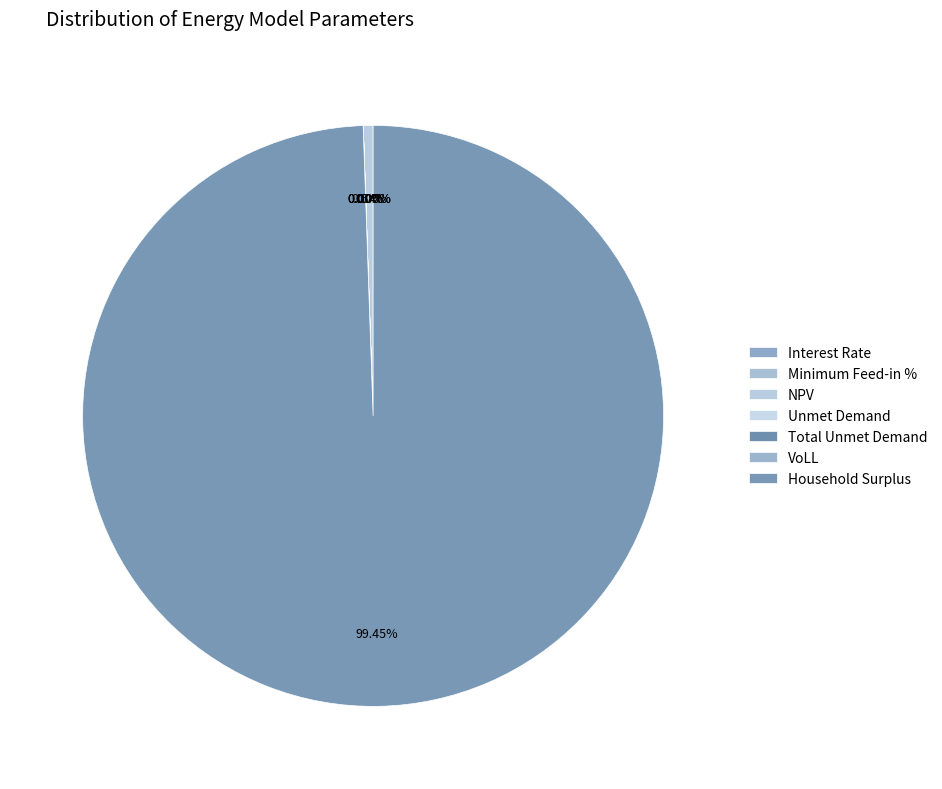

Rank the categories by value from lowest to highest.

Minimum Feed-in %, Interest Rate, VoLL, Unmet Demand, Total Unmet Demand, NPV, Household Surplus